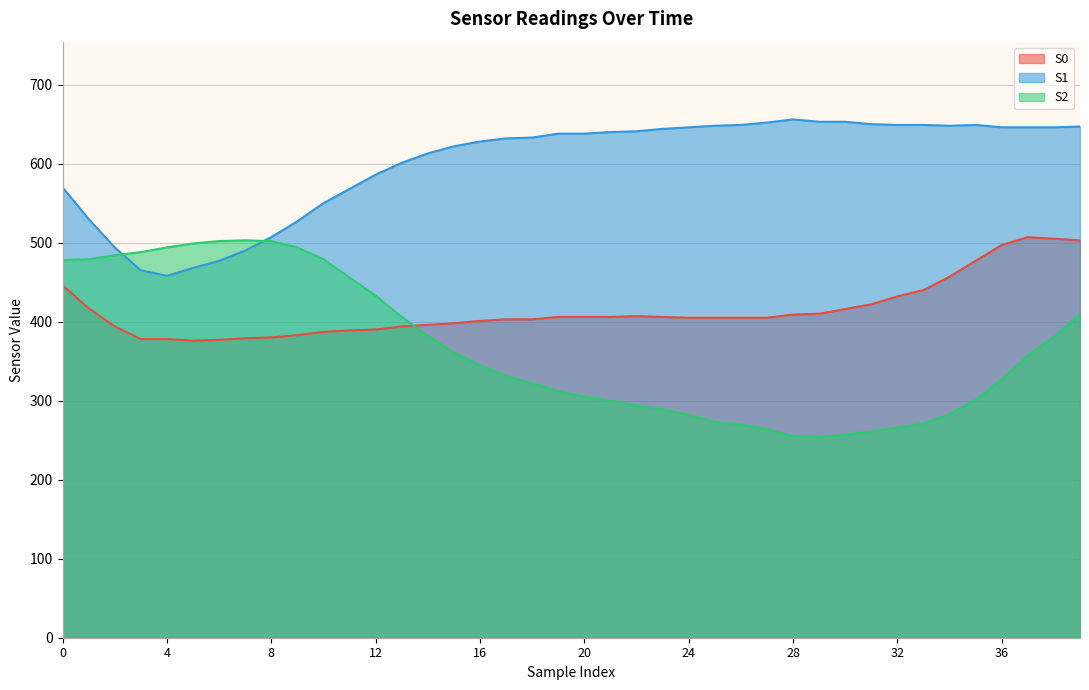

How many series are shown in this chart?

3